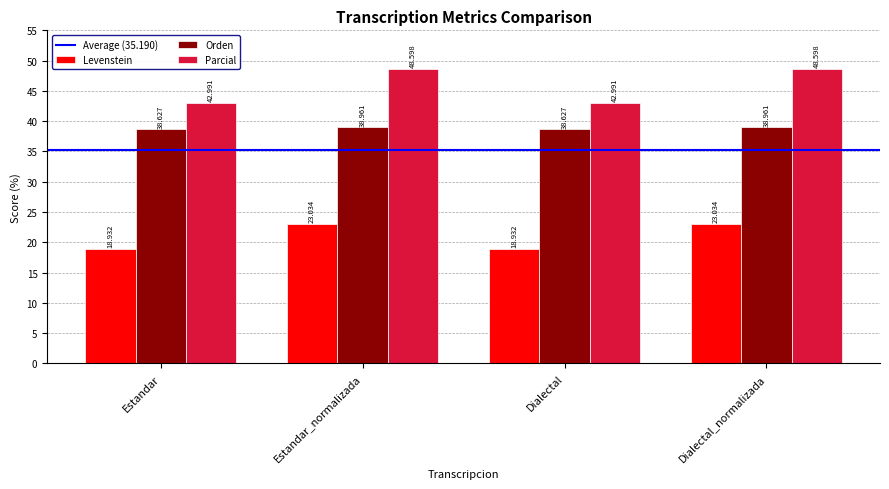

Reading left to right, what are all the values shown in this chart?

Levenstein: Estandar=18.9	Estandar_normalizada=23.0	Dialectal=18.9	Dialectal_normalizada=23.0
Orden: Estandar=38.6	Estandar_normalizada=39.0	Dialectal=38.6	Dialectal_normalizada=39.0
Parcial: Estandar=43.0	Estandar_normalizada=48.6	Dialectal=43.0	Dialectal_normalizada=48.6